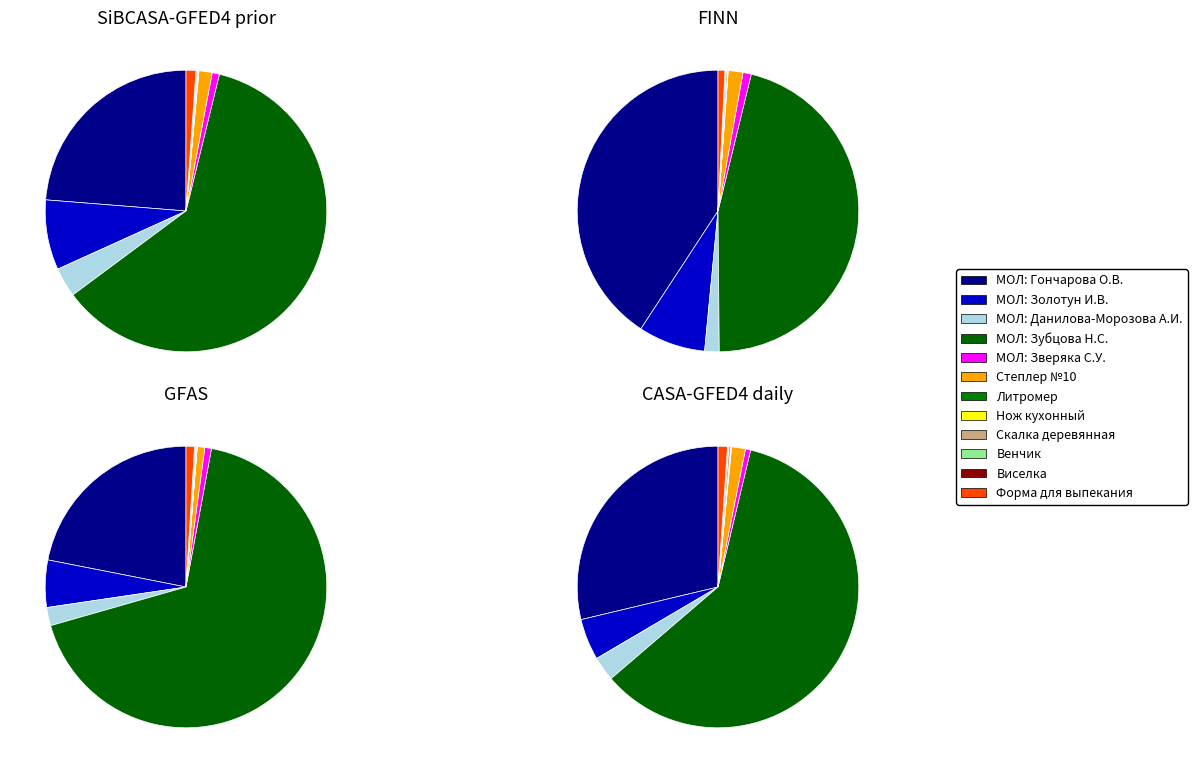

The МОЛ: Золотун И.В. slice represents 18% of the pie. True or false?

False